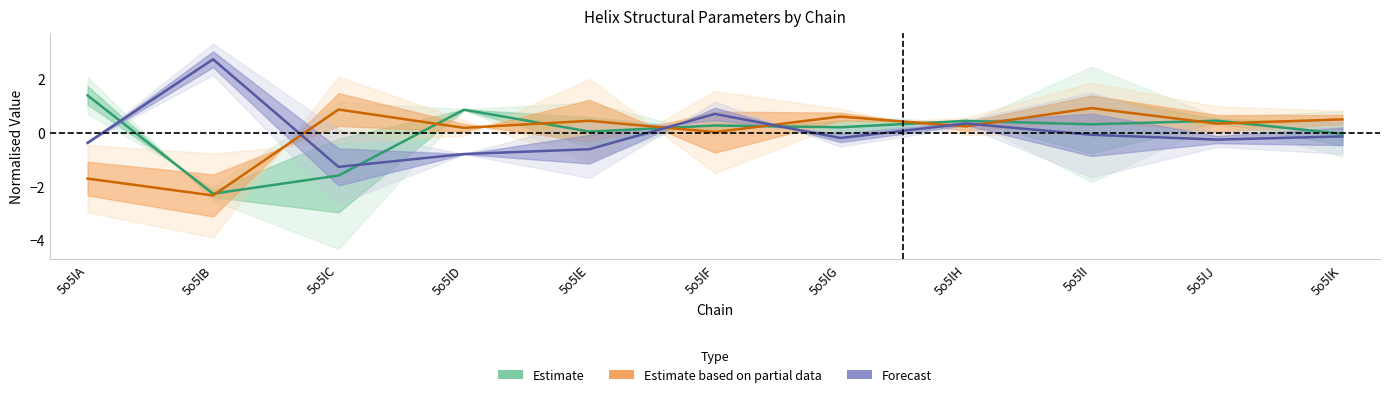

Which series ends up on top after the final intersection of Forecast and Estimate based on partial data?

Estimate based on partial data